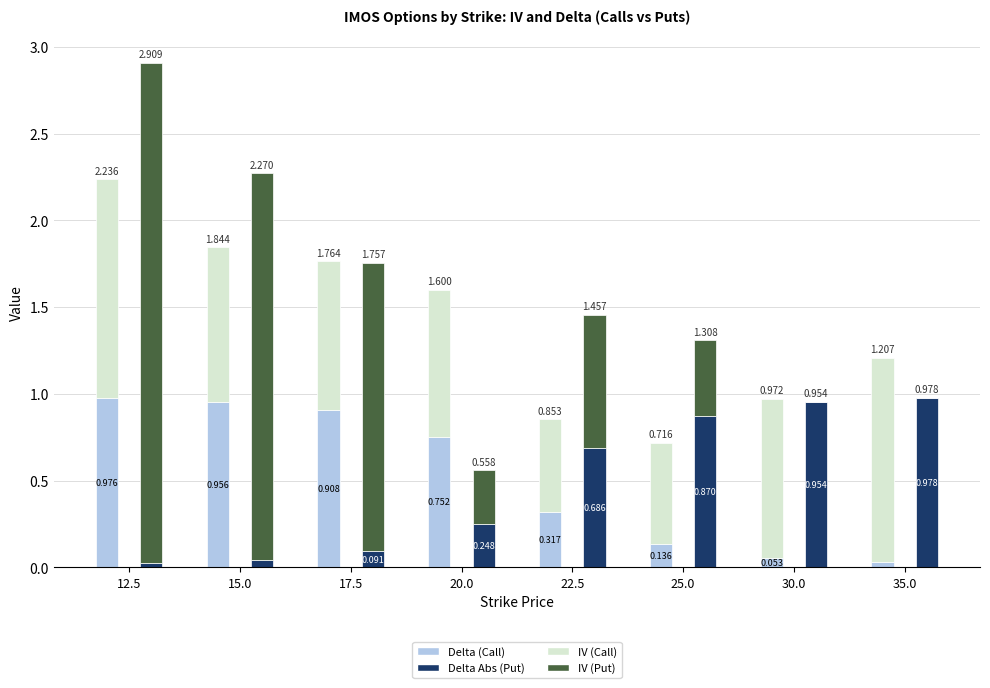

What is the sum of all IV (Call) values?

7.1